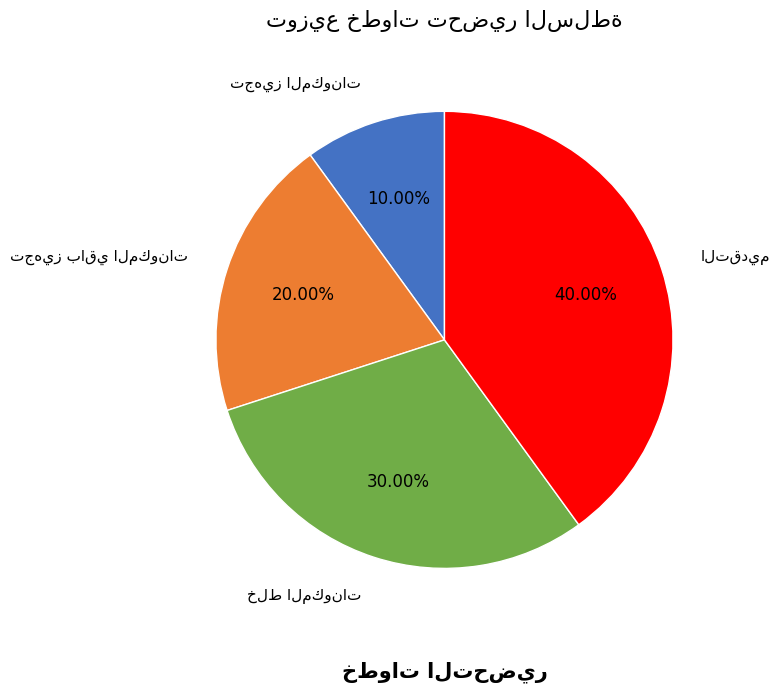

How many segments does this pie chart have?

4